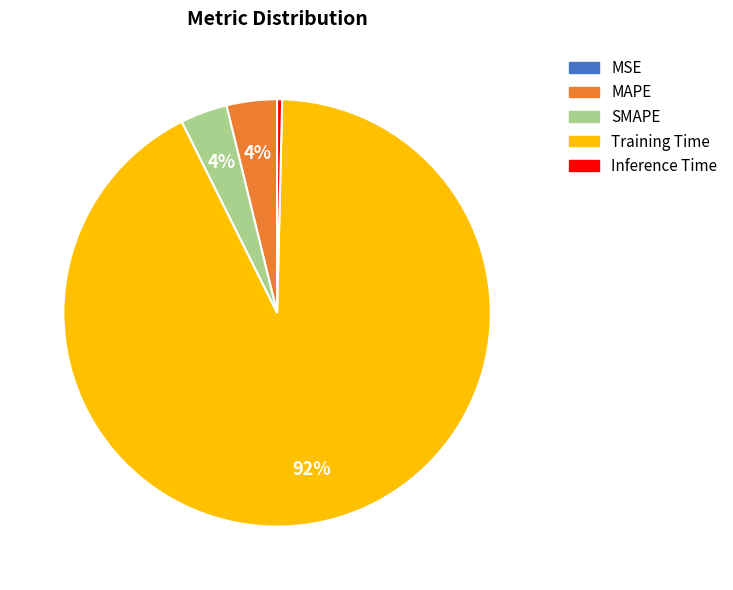

Does any single category account for the majority?

Yes